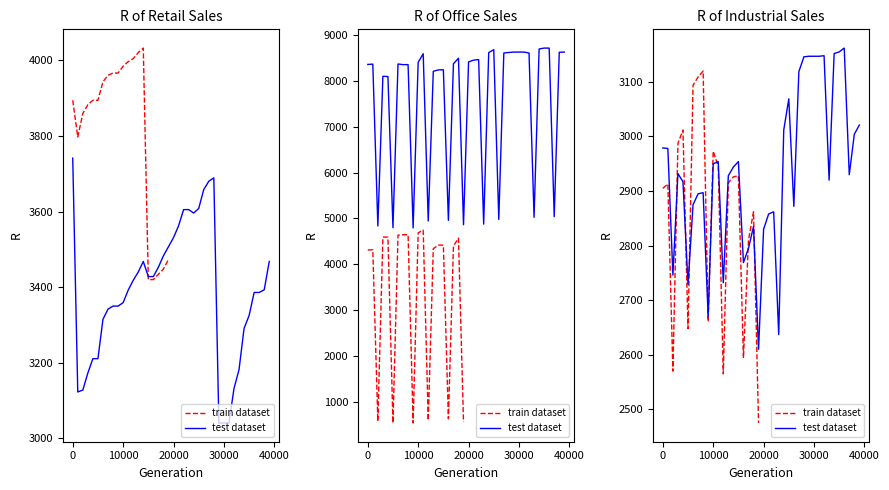

The value of Industrial lease at 19 is 3672. True or false?

False